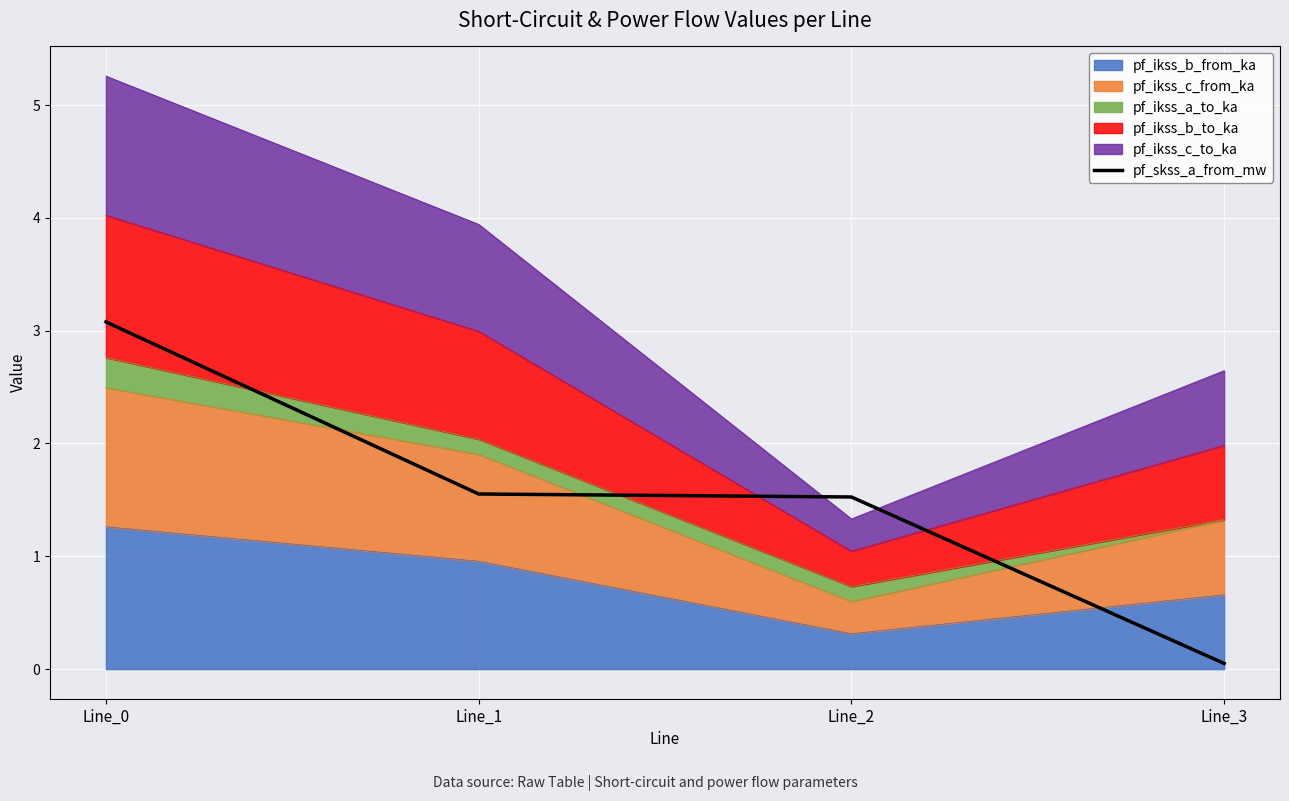

Reading left to right, extract all data points from this chart.

3.1	1.6	1.5	0.1